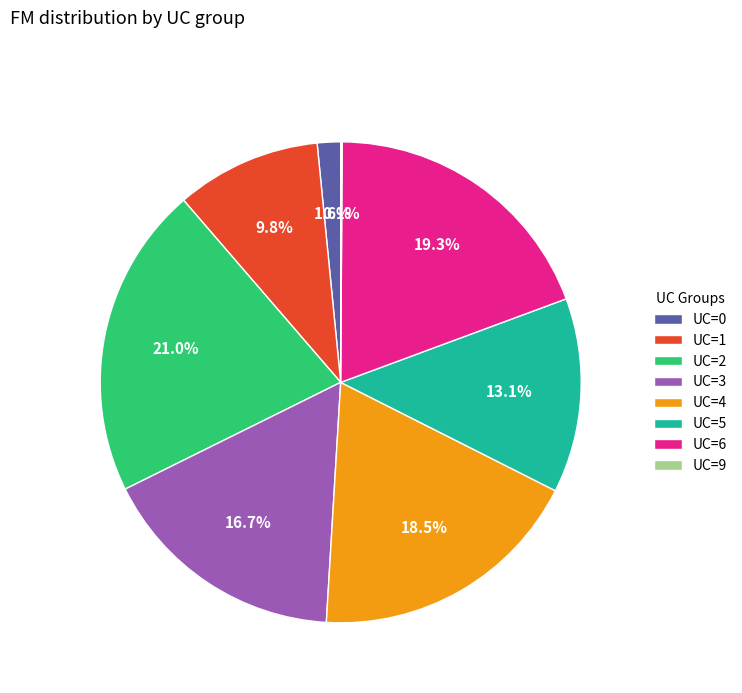

Combined, do UC=0 and UC=3 account for over 50%?

No